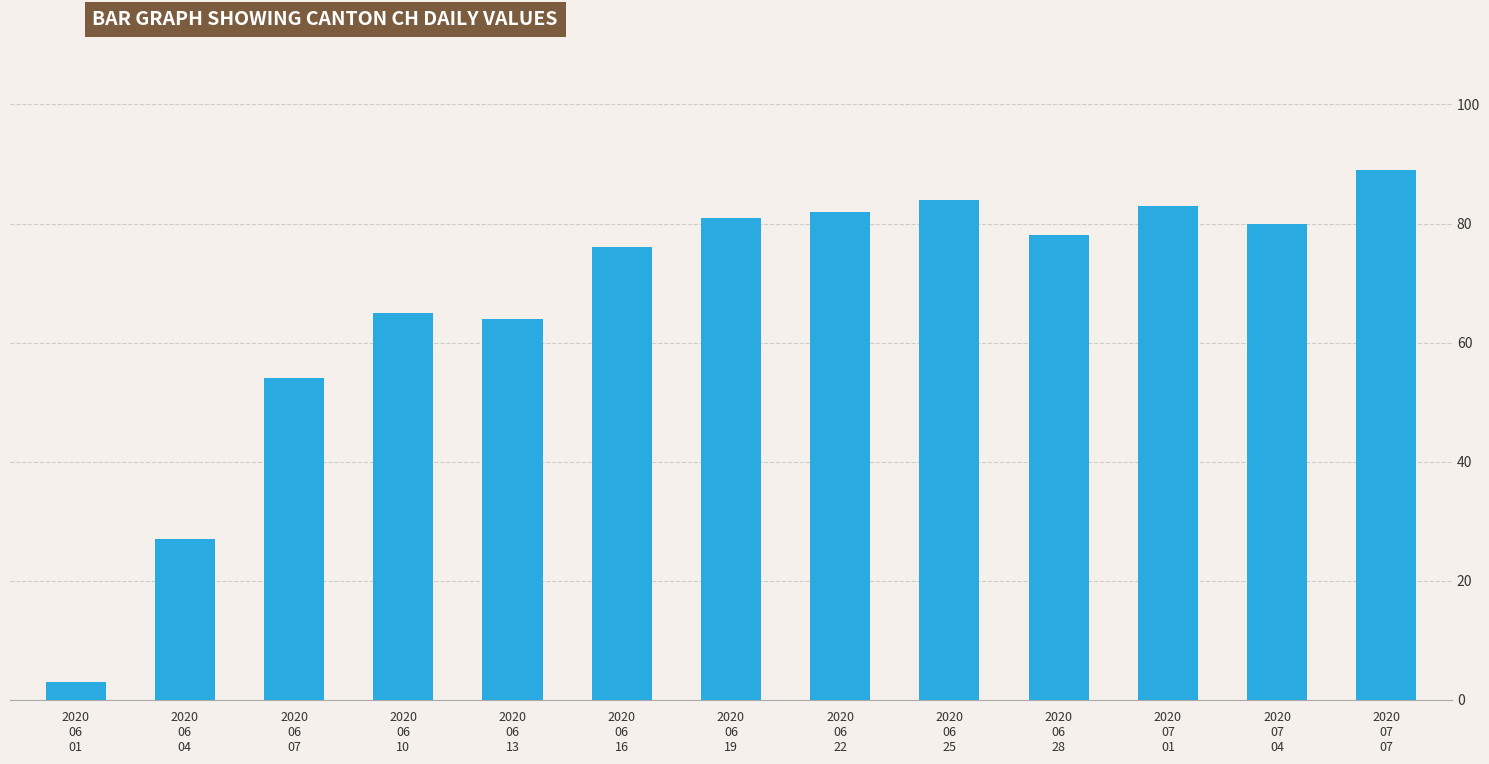

Reading left to right, transcribe all the data shown in this chart.

3	27	54	65	64	76	81	82	84	78	83	80	89